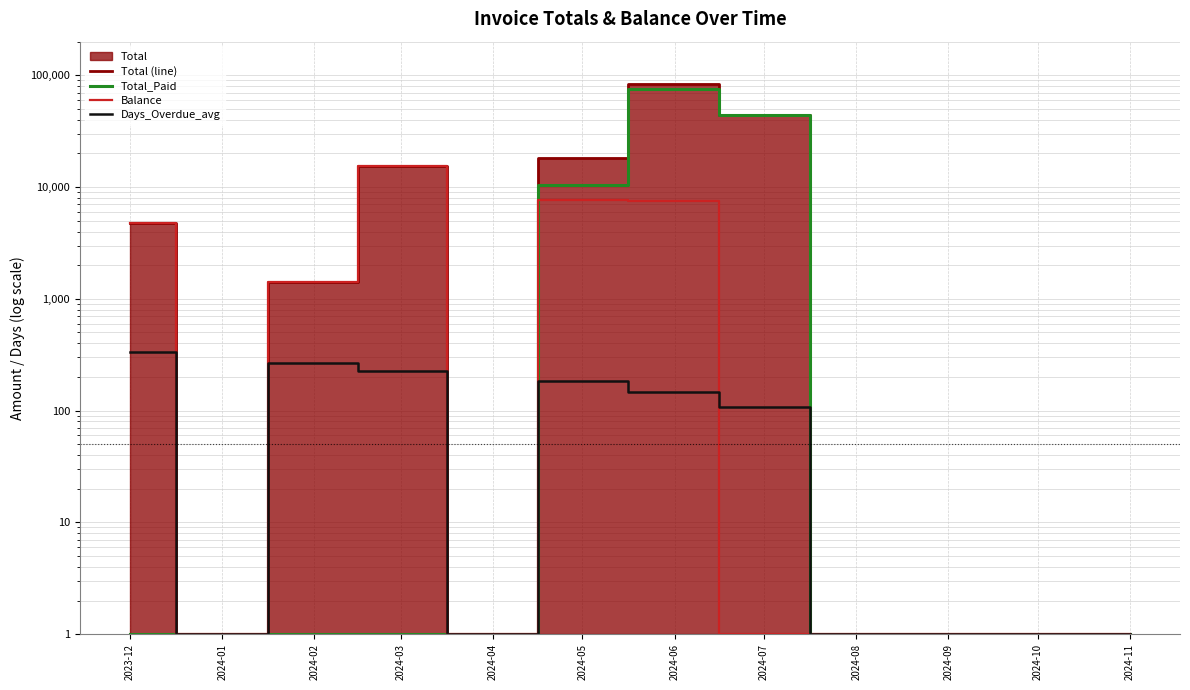

What is the difference between the maximum and minimum values in the Balance series?

15592.5